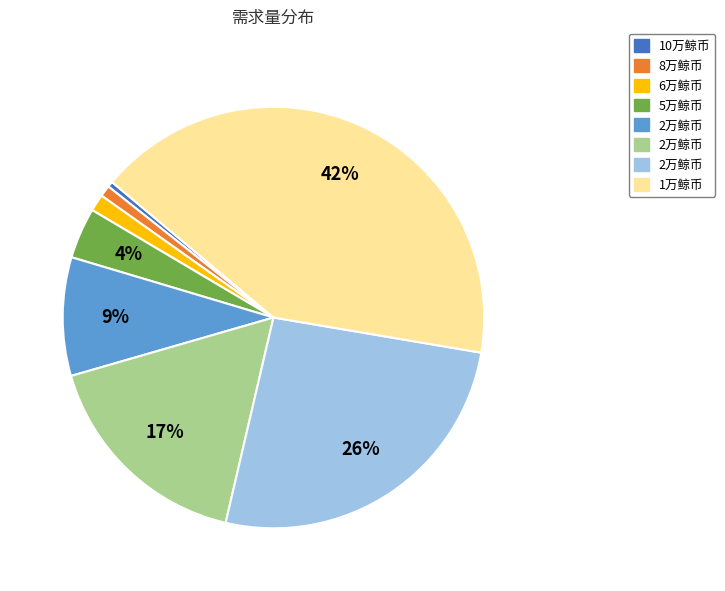

Is there any slice that represents more than half of the pie?

No